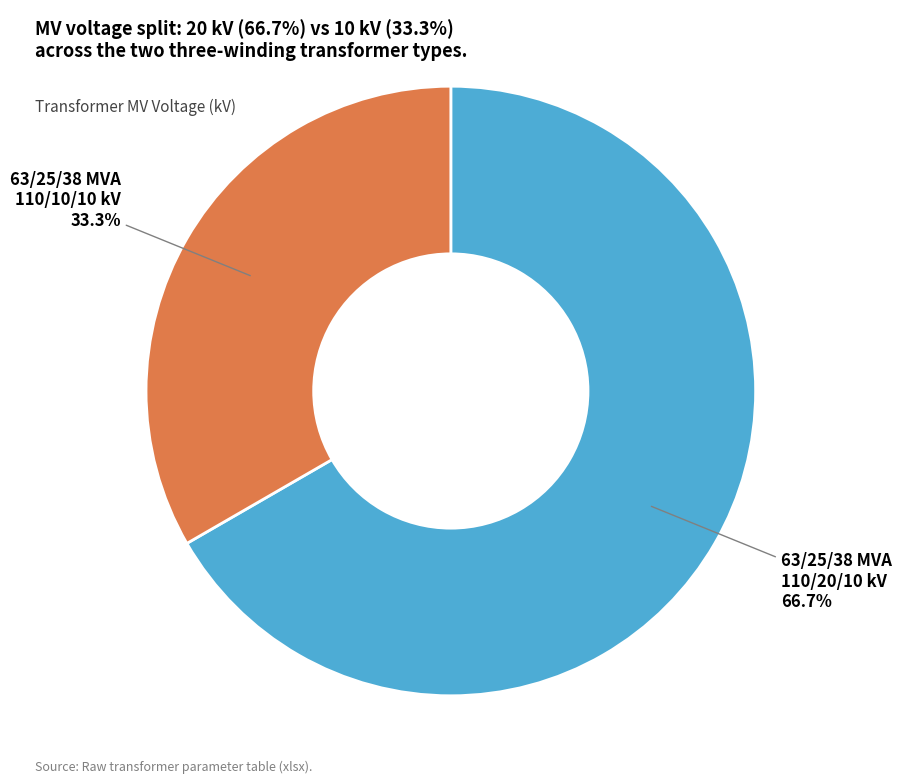

Which category accounts for the majority?

63/25/38 MVA 110/20/10 kV